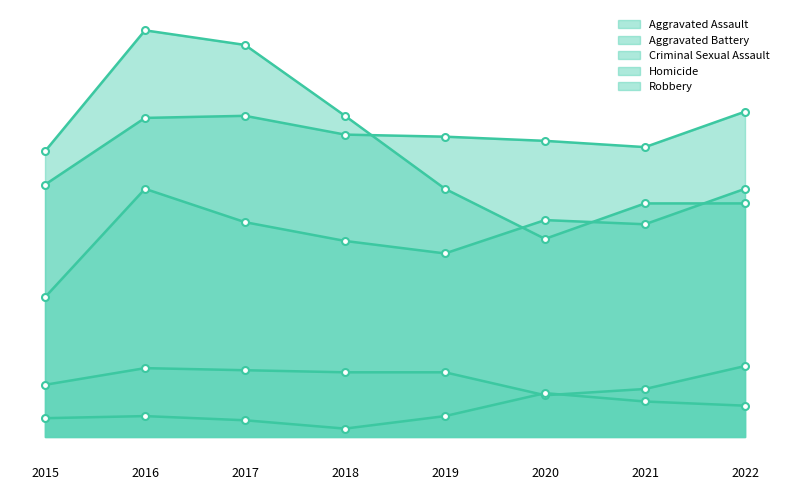

What is the difference between the highest and lowest values at 2019?

134